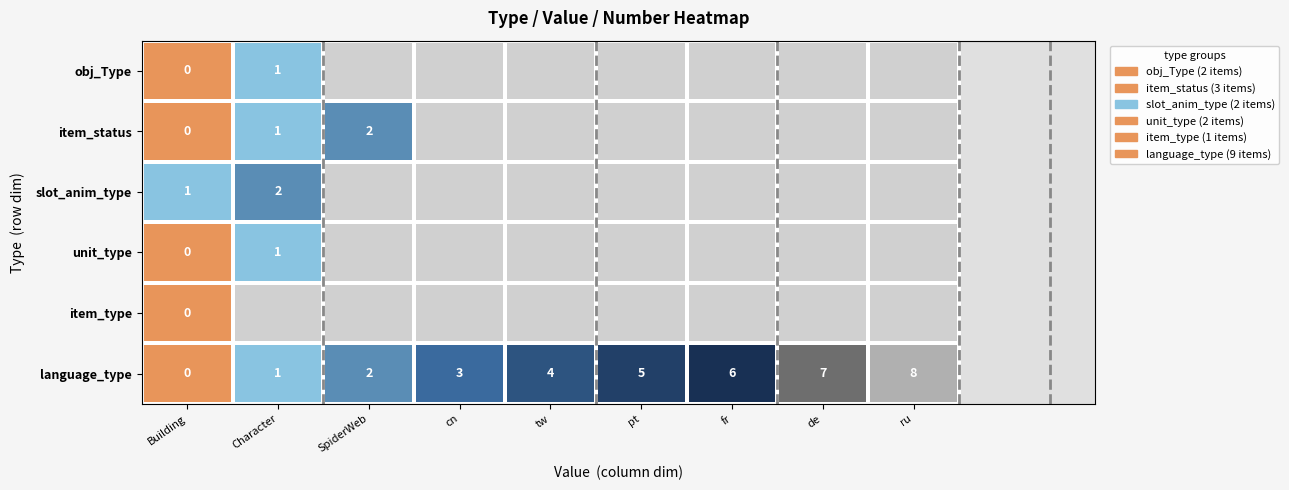

Read the language_type value at ru.

8